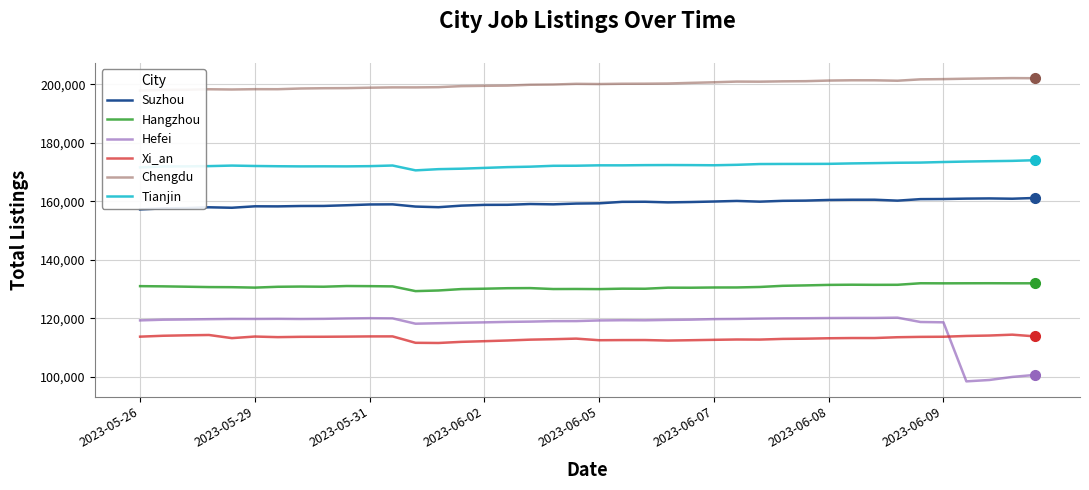

What is the minimum value for Xi_an?

111624